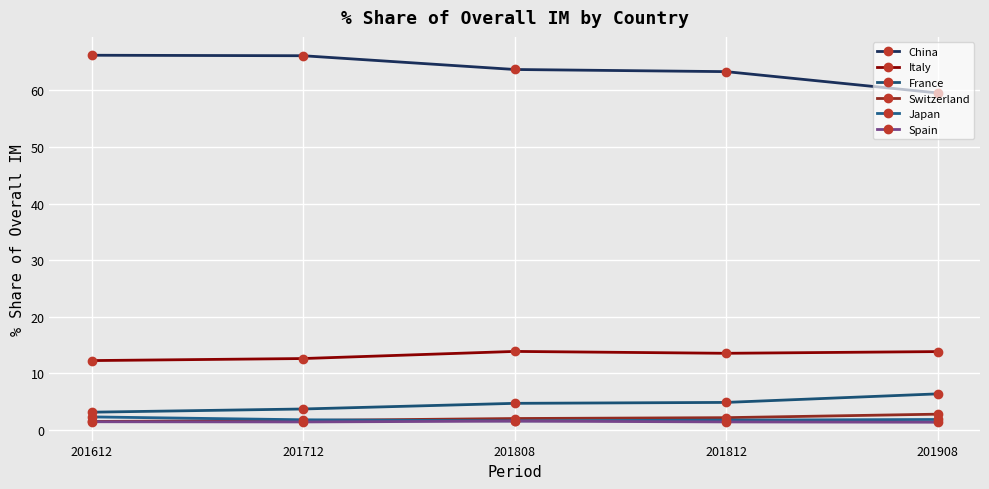

Reading right to left, list all the values displayed in this chart.

China: 59.6	63.3	63.7	66.1	66.2
Italy: 13.8	13.5	13.9	12.6	12.2
France: 6.4	4.8	4.7	3.7	3.1
Switzerland: 2.8	2.1	2.0	1.6	1.5
Japan: 1.8	1.7	1.6	1.8	2.3
Spain: 1.3	1.4	1.5	1.4	1.4